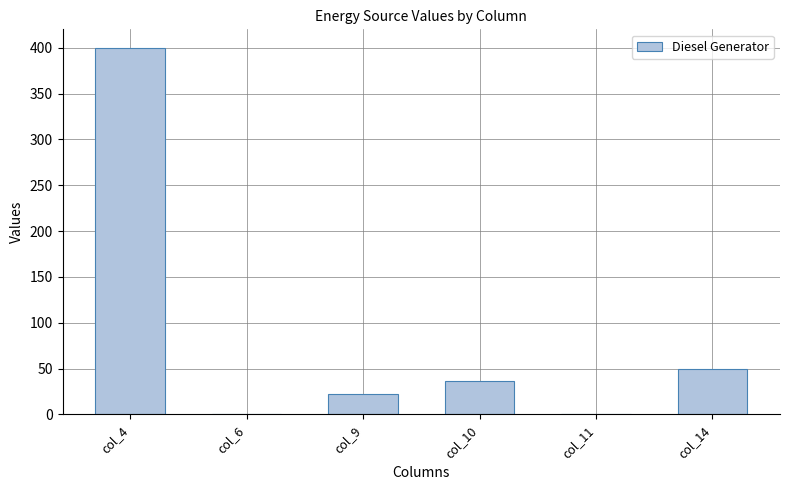

Which category has the highest value across all series?

col_4